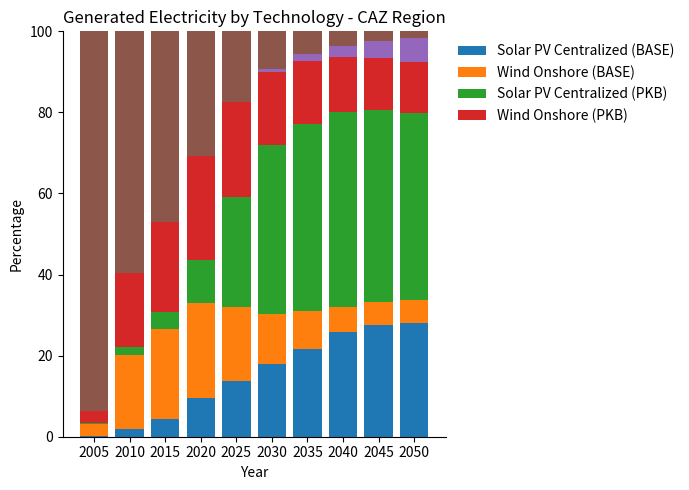

What is the total value across all series at 2040?

100.0